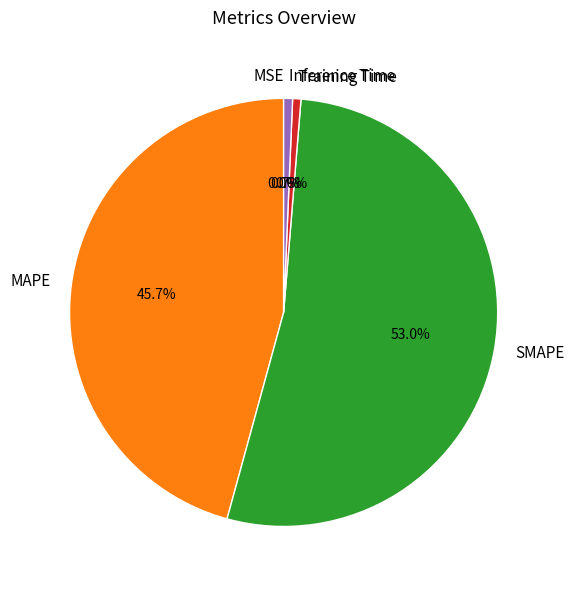

Is it true that SMAPE is 41% of the pie?

False